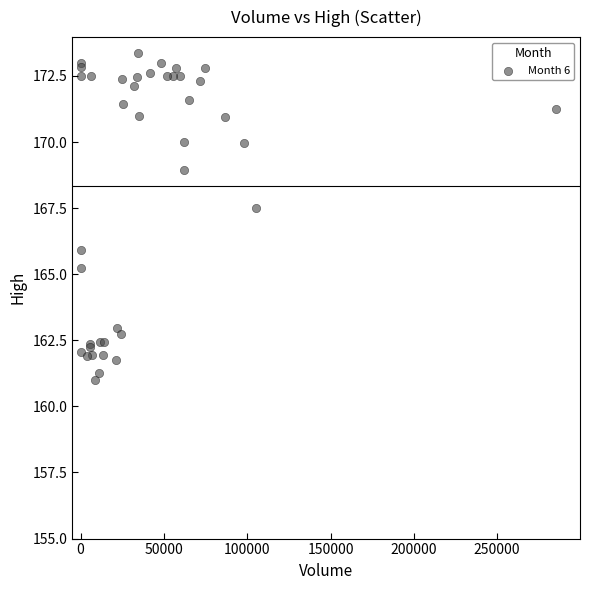

What Y value in the scatter plot is closest to 167?

167.5